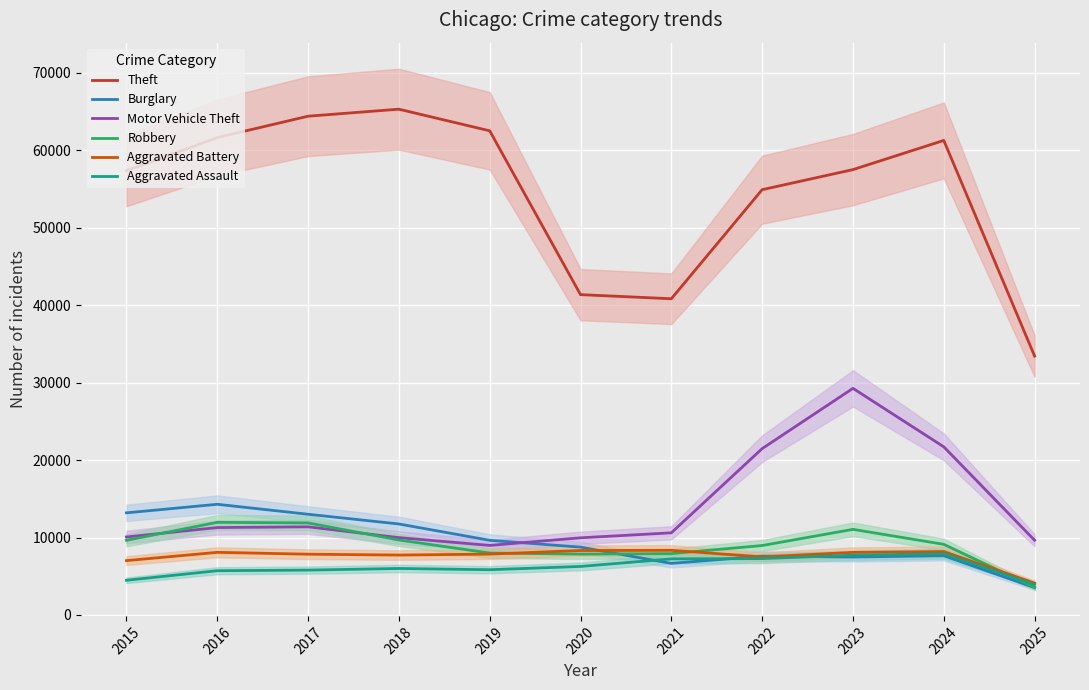

How many values in the Burglary series are below 8758?

5